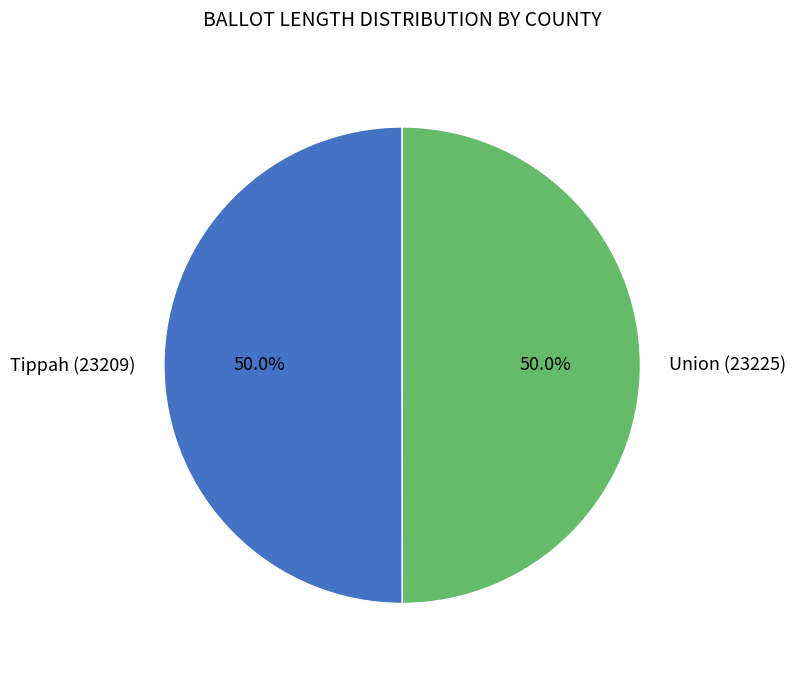

What is the ratio of the value at Tippah (23209) to the value at Union (23225)?

1.0